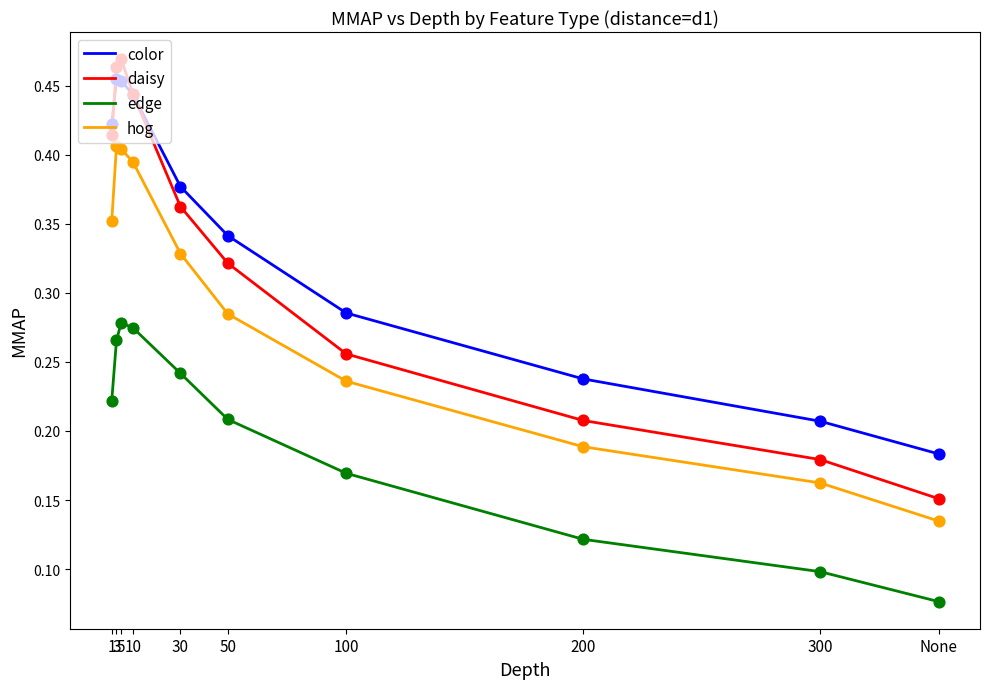

What are all the series names shown in the legend?

color, daisy, edge, hog